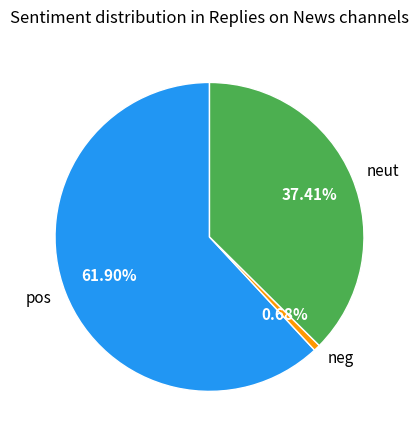

Which category accounts for the majority?

pos